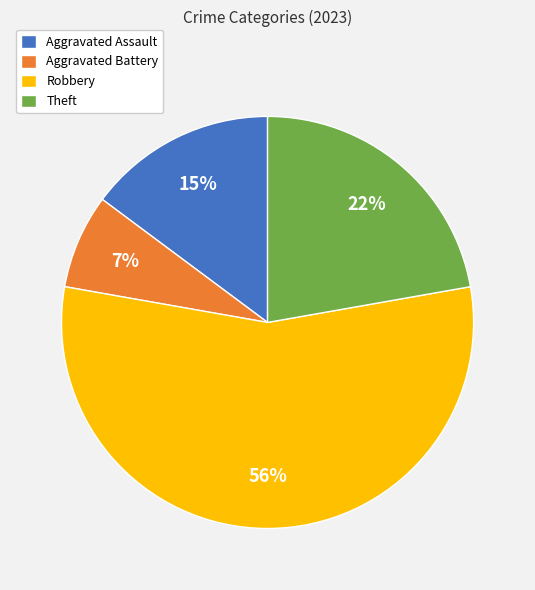

What is the smallest slice in the pie chart?

Aggravated Battery